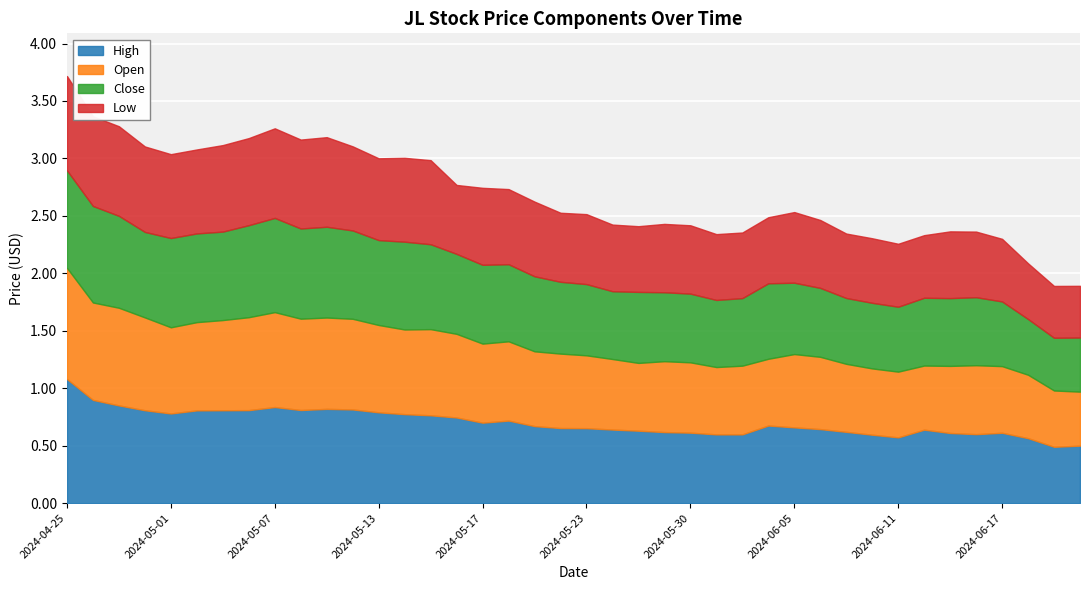

How many lines are shown in the chart?

4